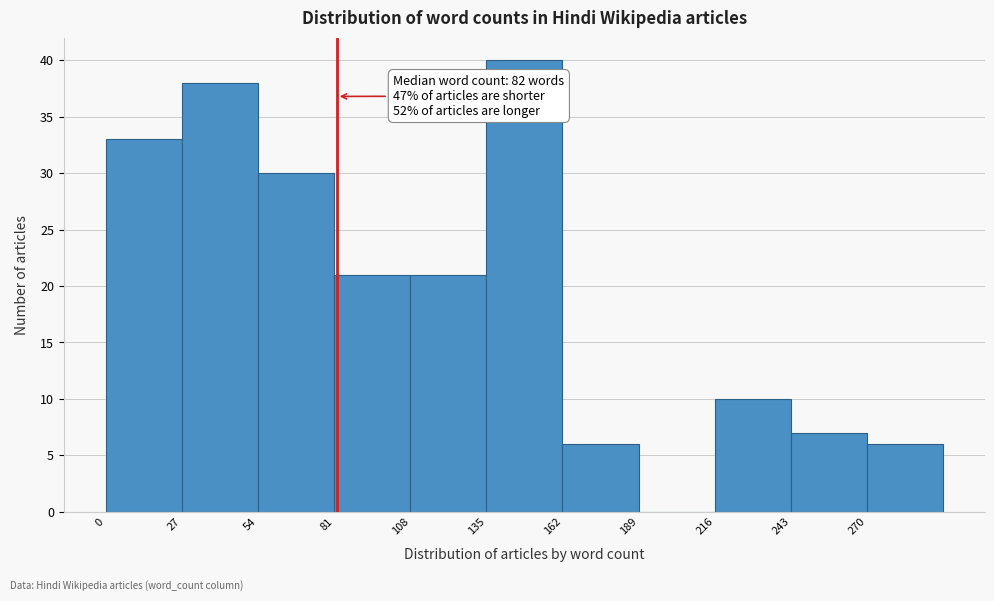

Which range on the x-axis has the tallest bar?

135 to 162